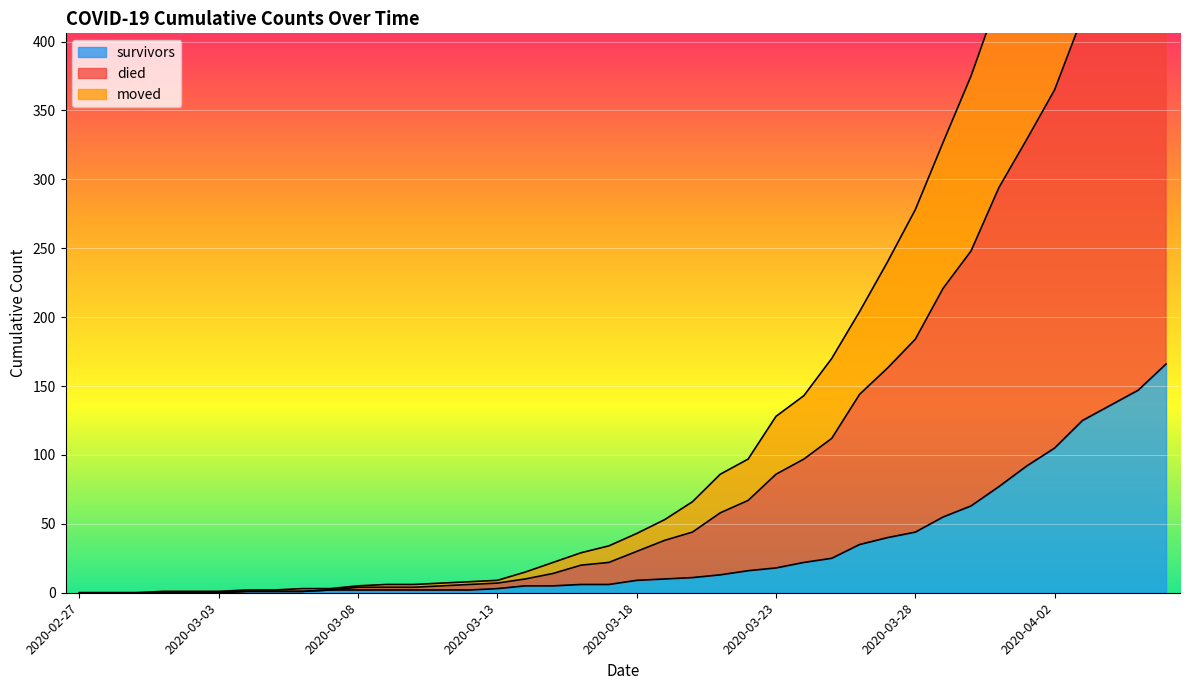

Which series has the largest total across all categories?

died